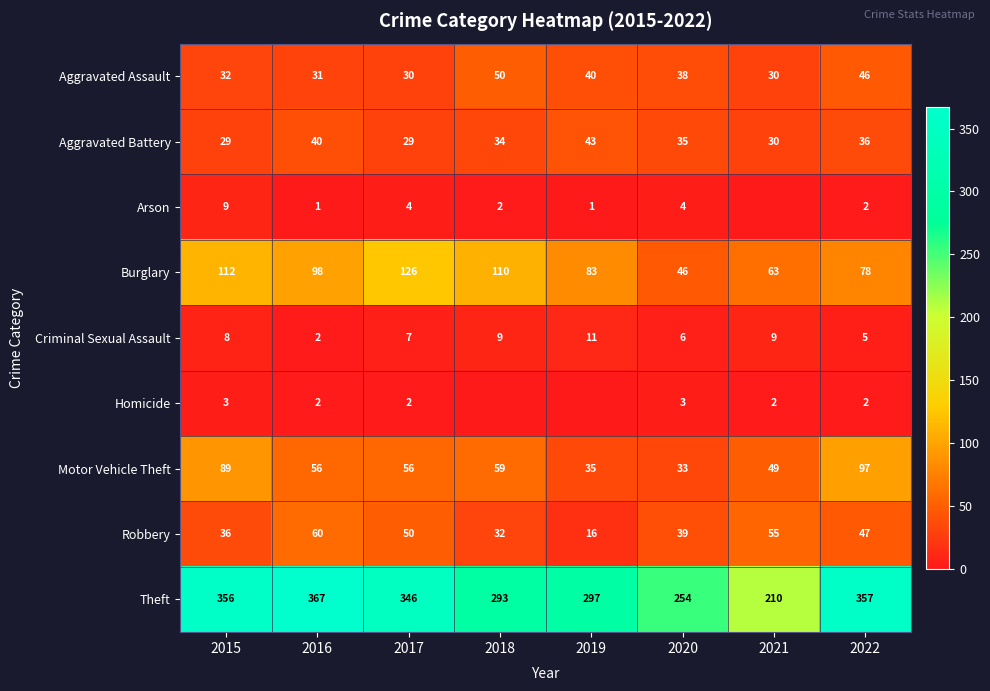

The value of Homicide at 2022 is 2. True or false?

True